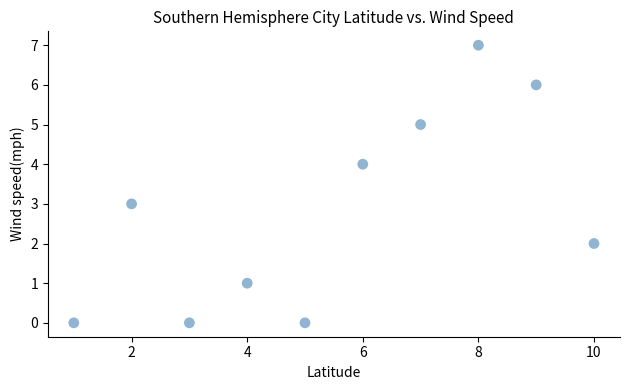

What is the average X value?

6